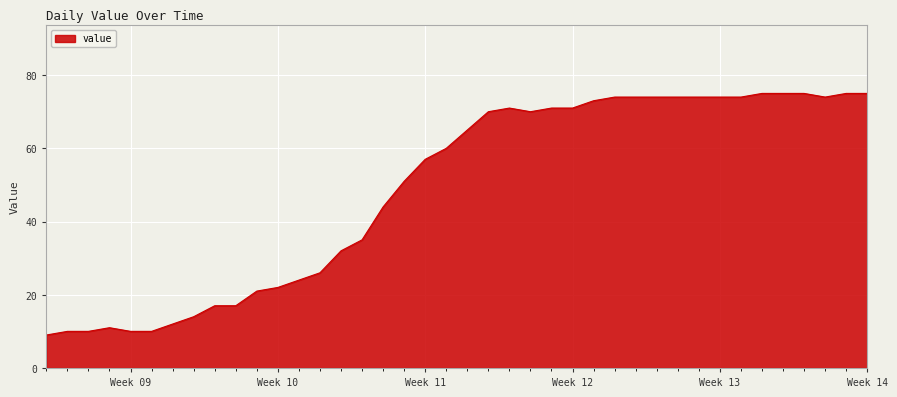

What is the smallest value displayed?

9